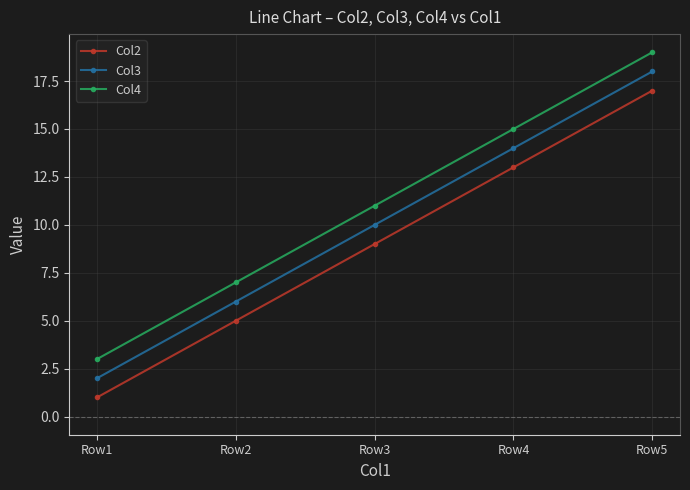

Rank the categories by Col2 value from lowest to highest.

Row1, Row2, Row3, Row4, Row5